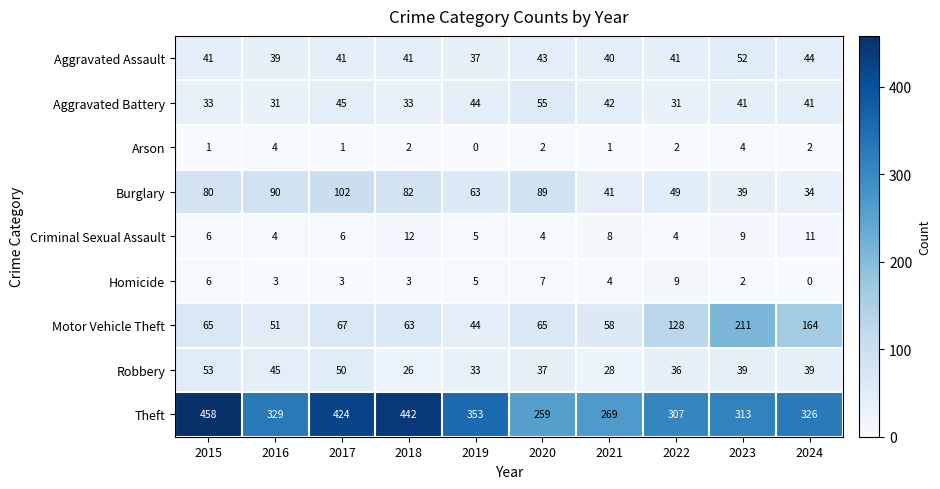

What is the total value across all series at 2022?

607